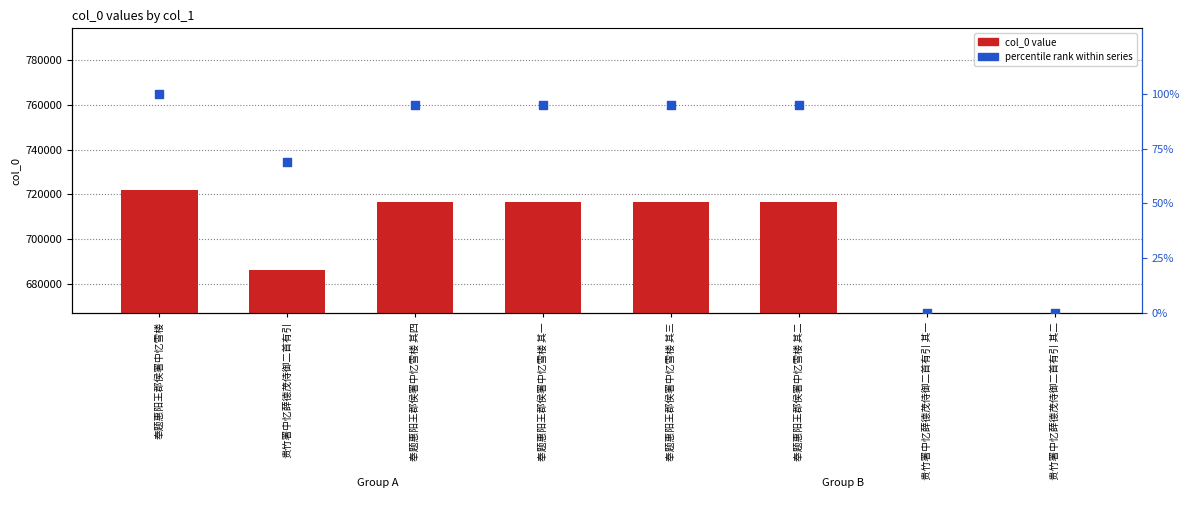

At which category is the sum across all series the highest?

奉题惠阳王郡侯署中忆雪楼